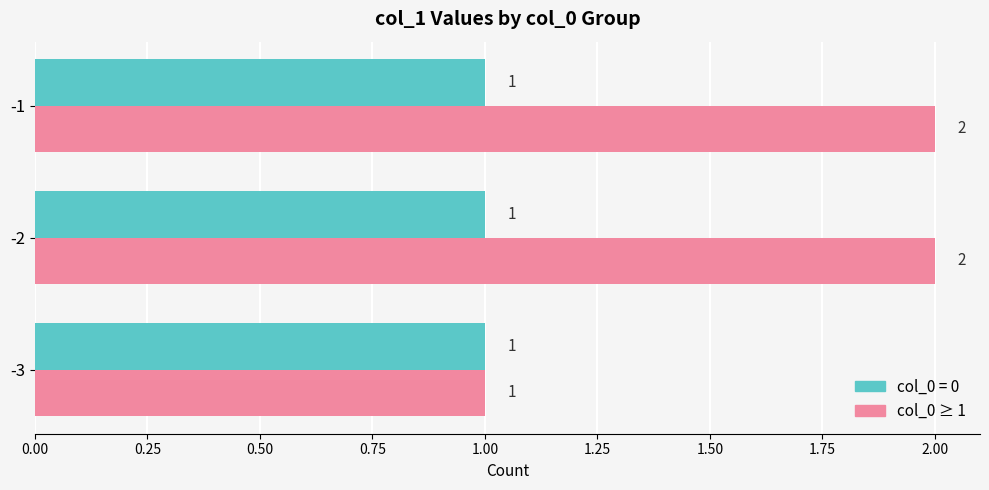

True or false: col_0 ≥ 1 has a value of 2 at -2.

True